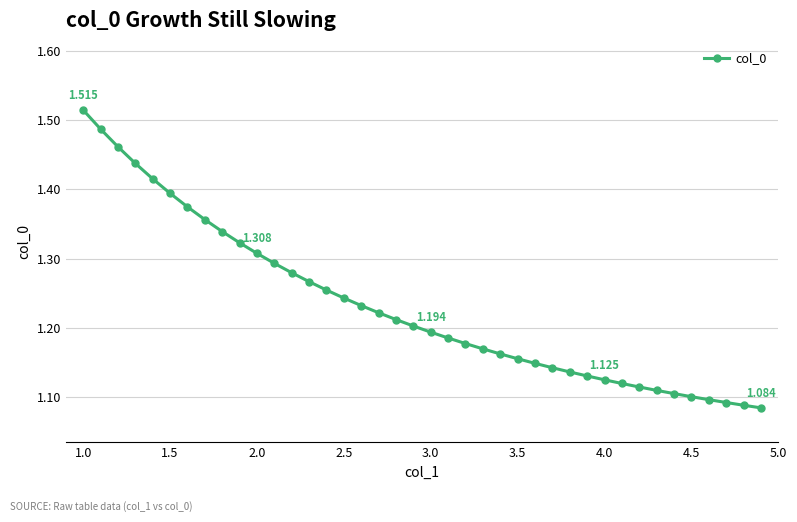

How many values are between 1 and 2?

40